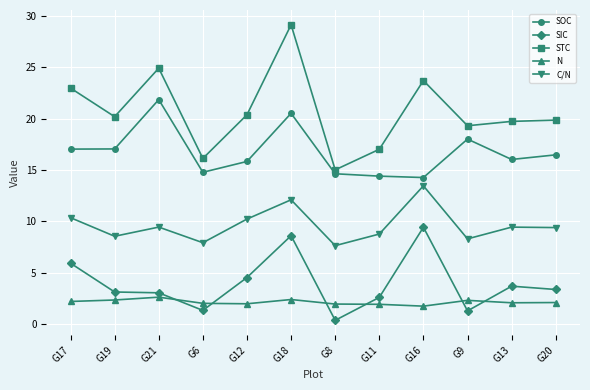

True or false: SIC and SOC intersect in this chart.

False